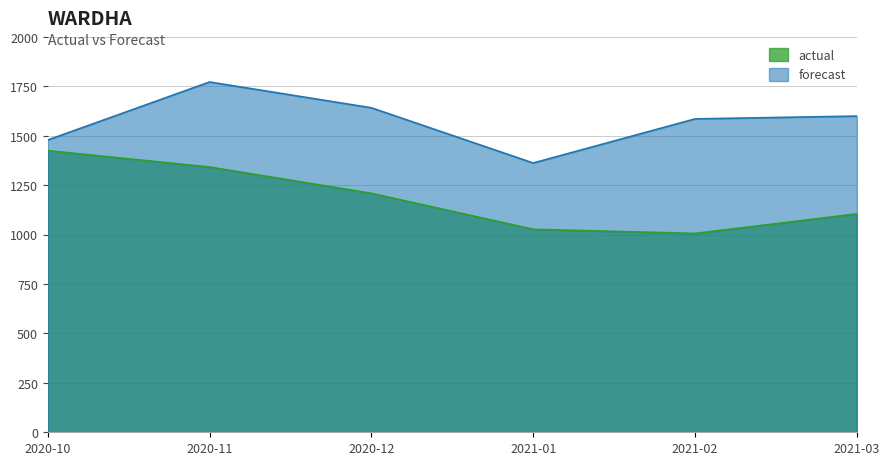

The actual series shows 1027.0 at 2021-01. True or false?

True